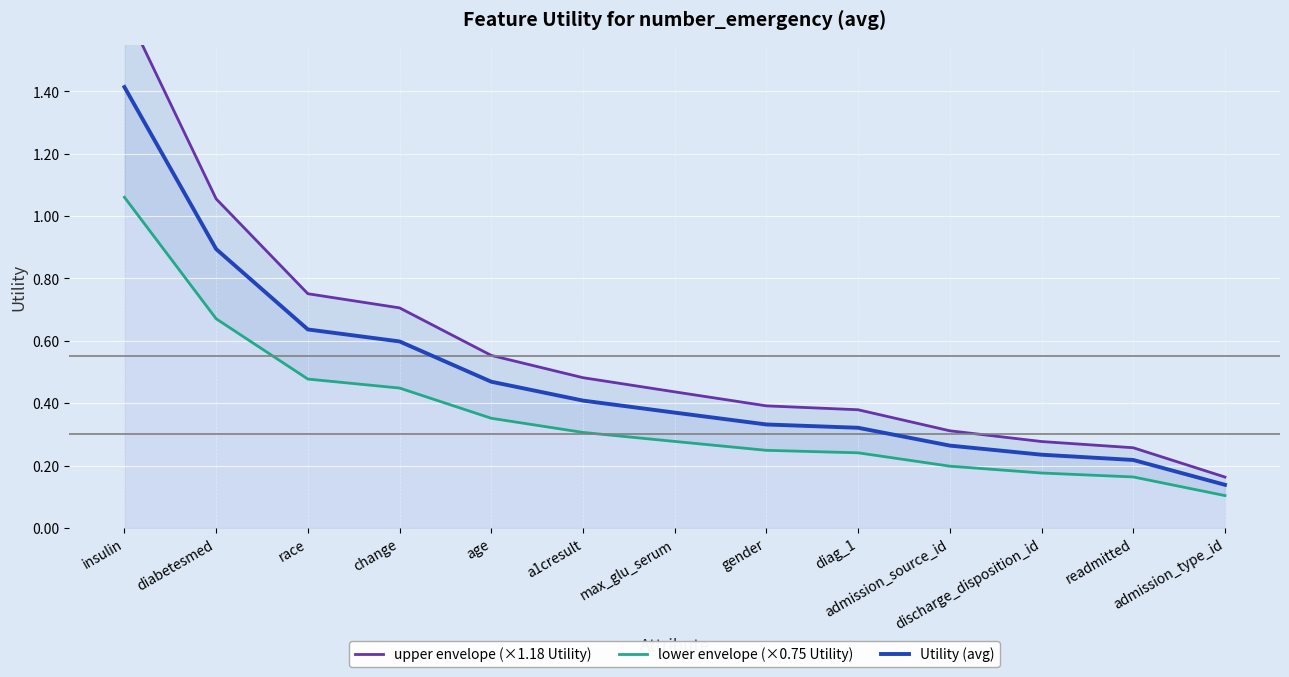

What is the sum of the upper envelope (×1.18 Utility) values at diag_1 and gender?

0.8